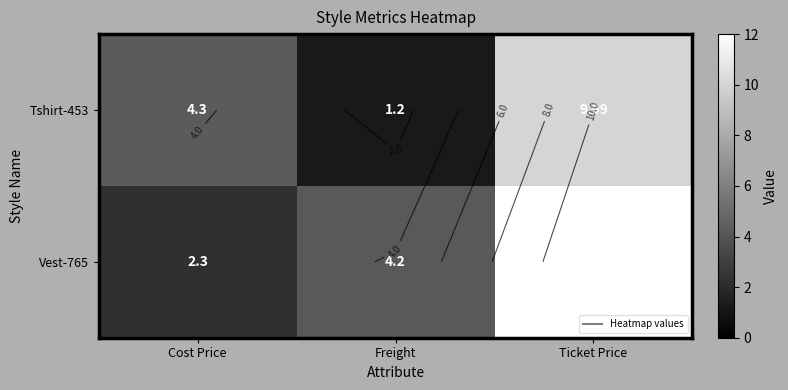

Which series changed the most between Freight and Ticket Price?

Tshirt-453